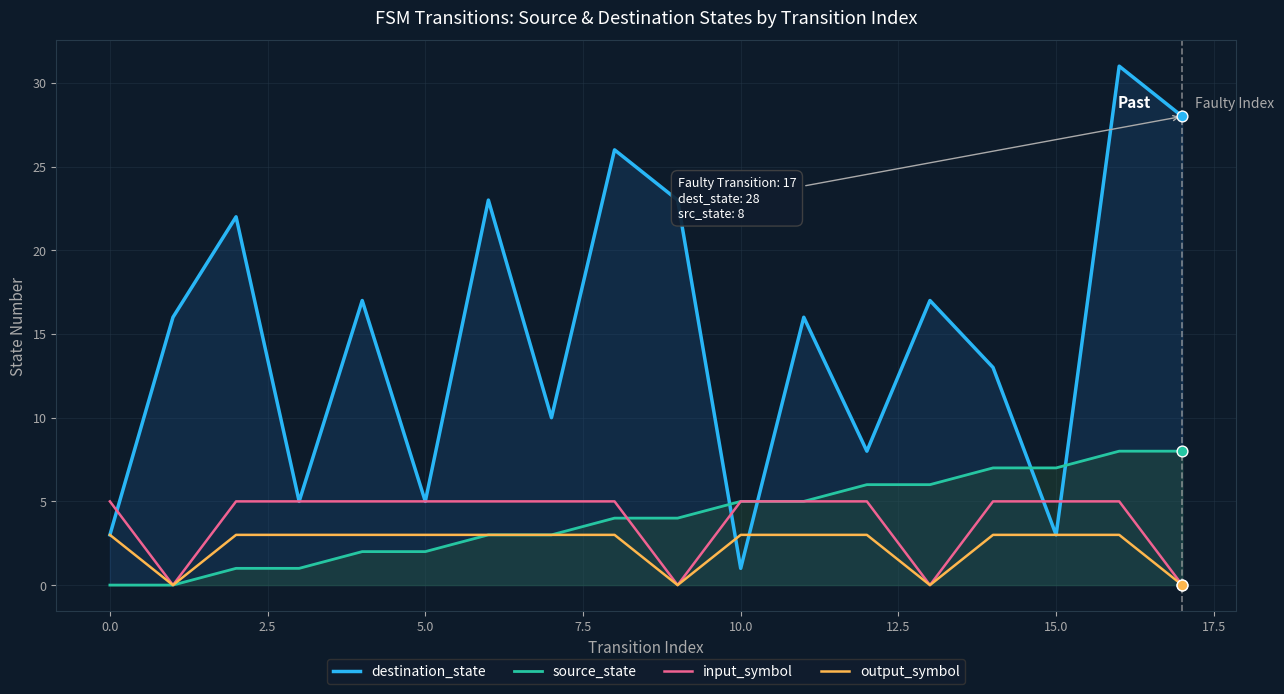

Which series reaches the maximum Y coordinate?

destination_state